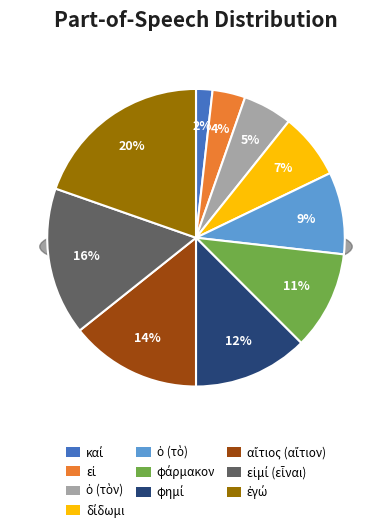

To the nearest percent, what portion does ἐγώ represent?

20%